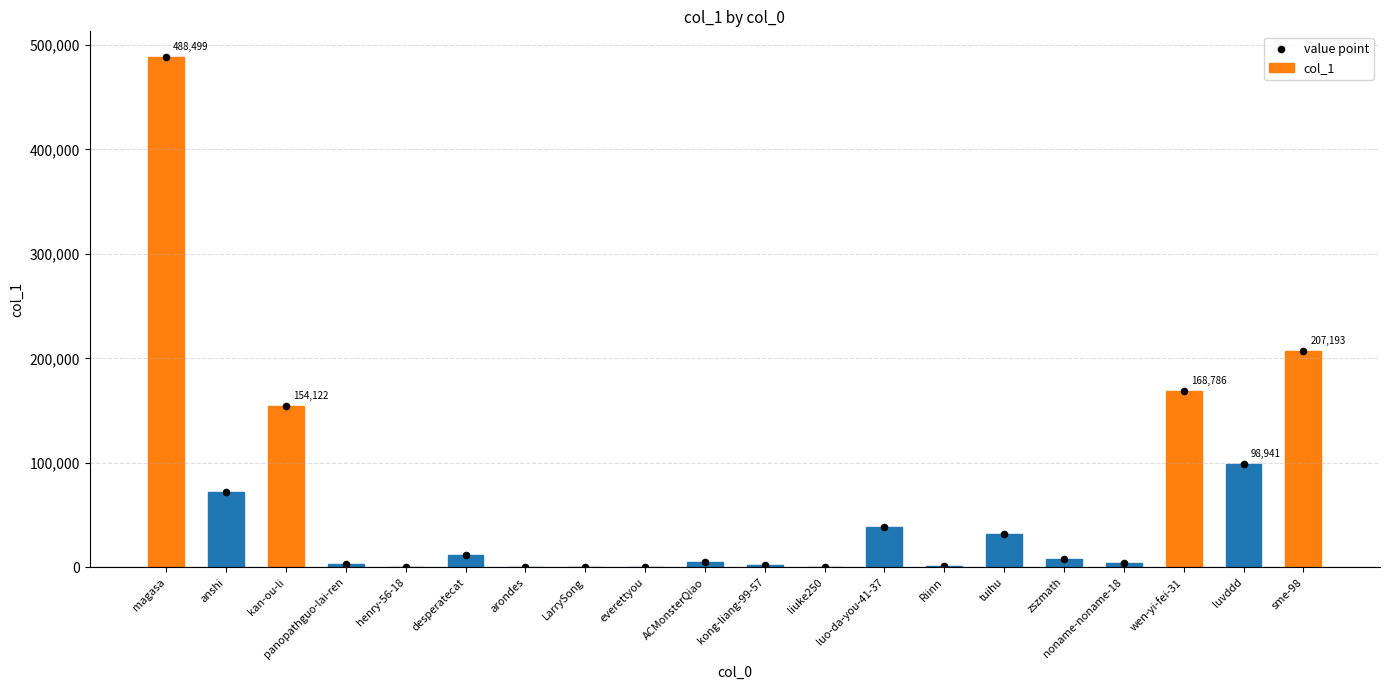

Which series reaches the maximum Y coordinate?

col_1